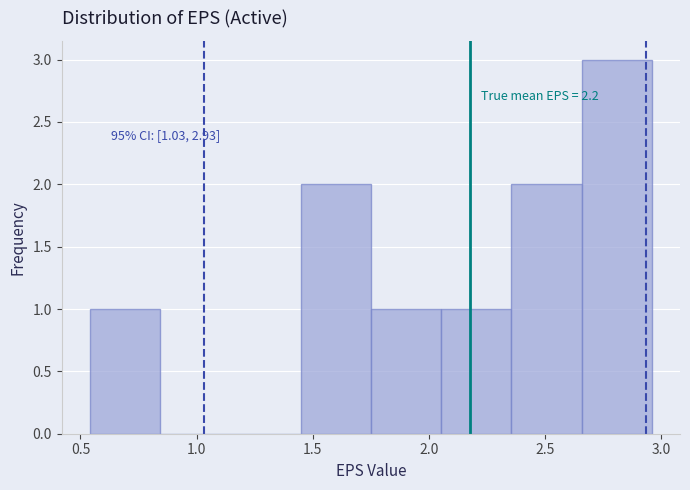

Over which range of the x-axis is the bar tallest?

2.65 to 2.95